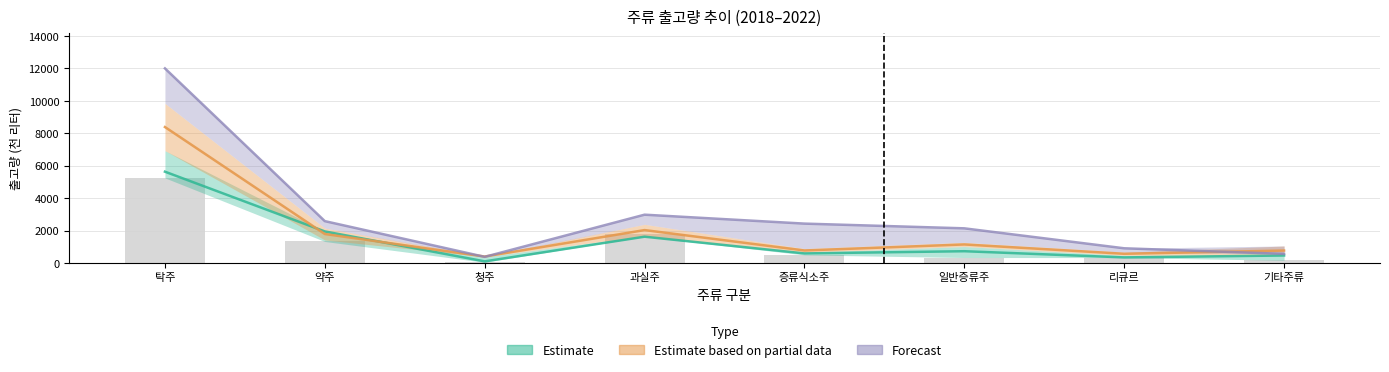

Are the bars horizontal?

No